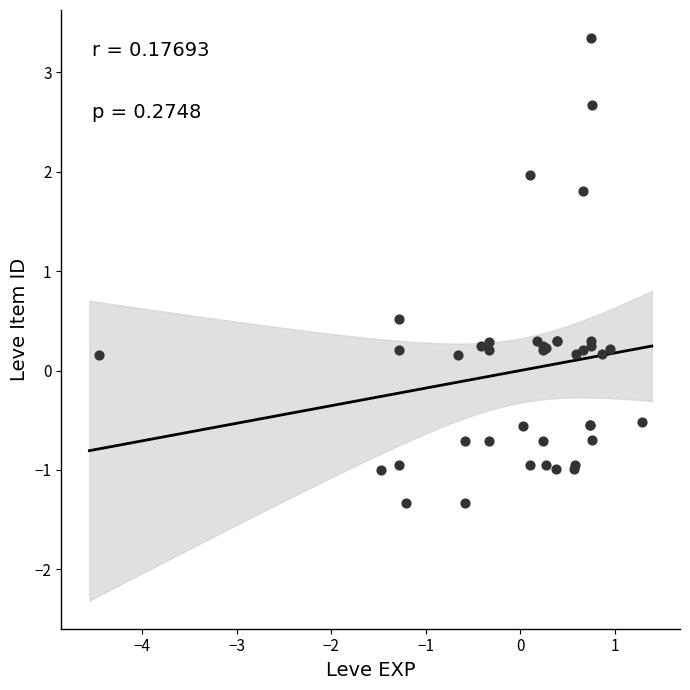

What Y value in the scatter plot is closest to 1?

0.5